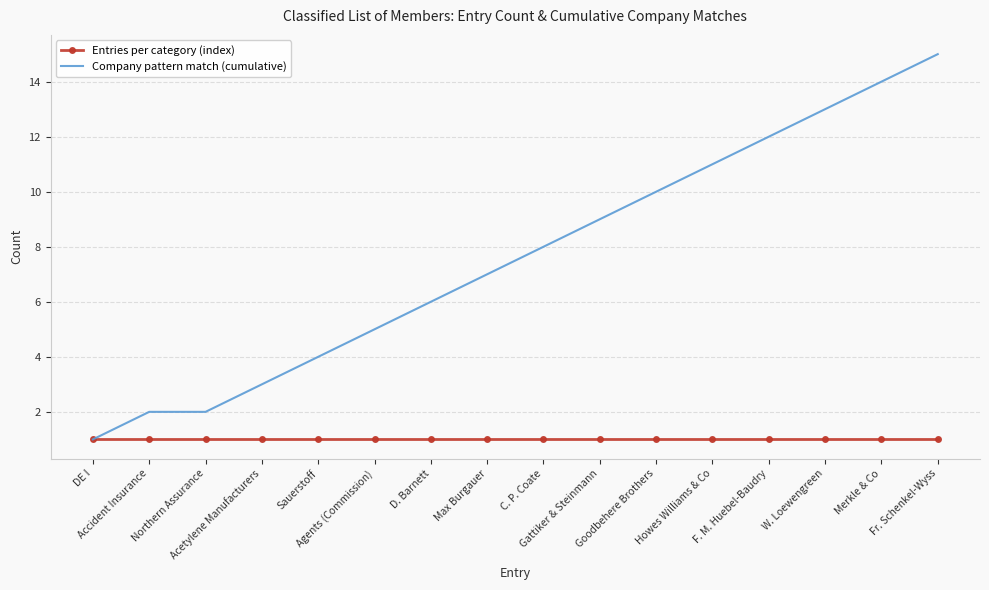

Which series has the largest range (max minus min)?

Company pattern match (cumulative)